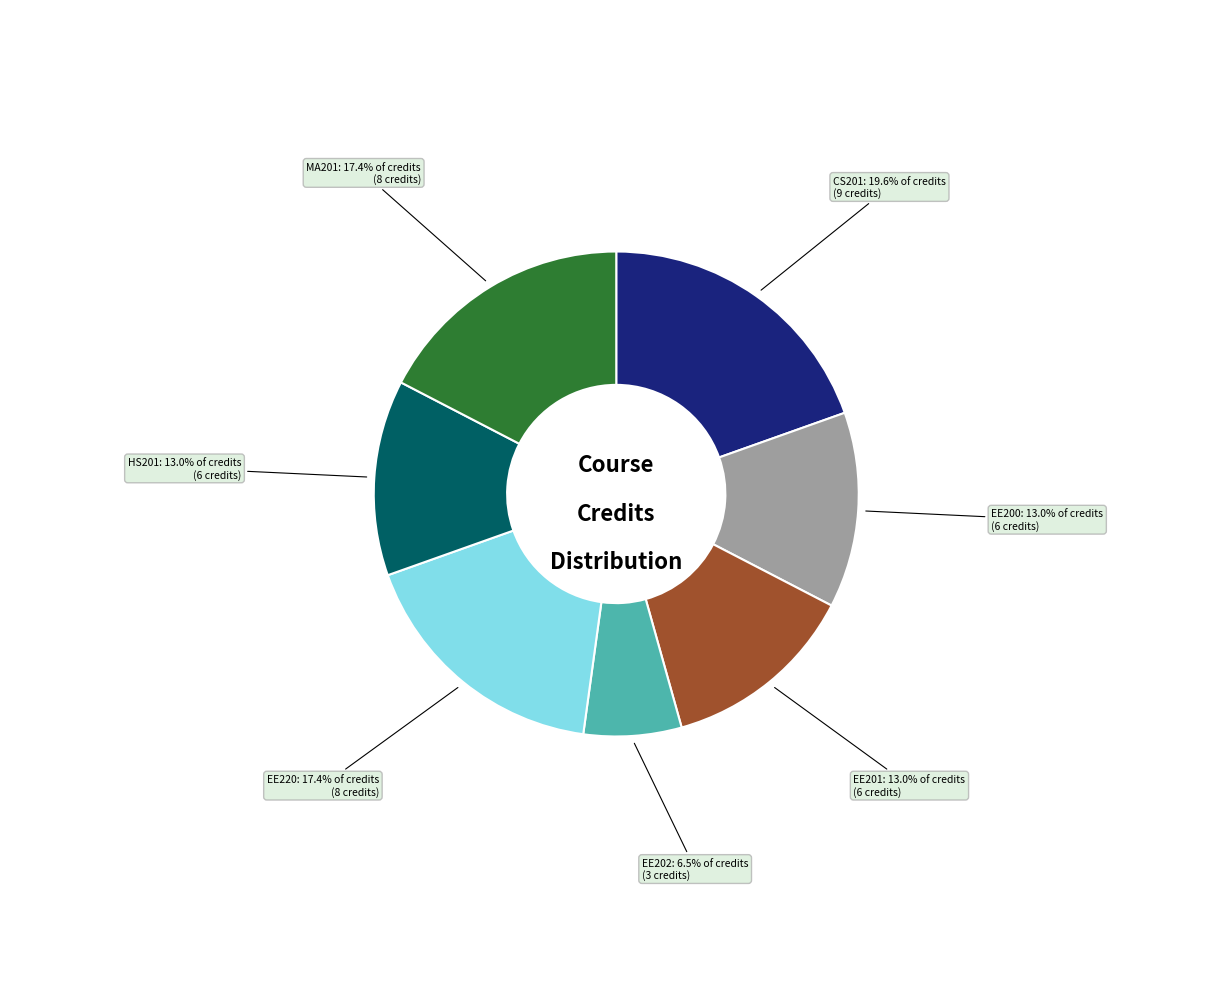

Is there a majority slice in this chart?

No